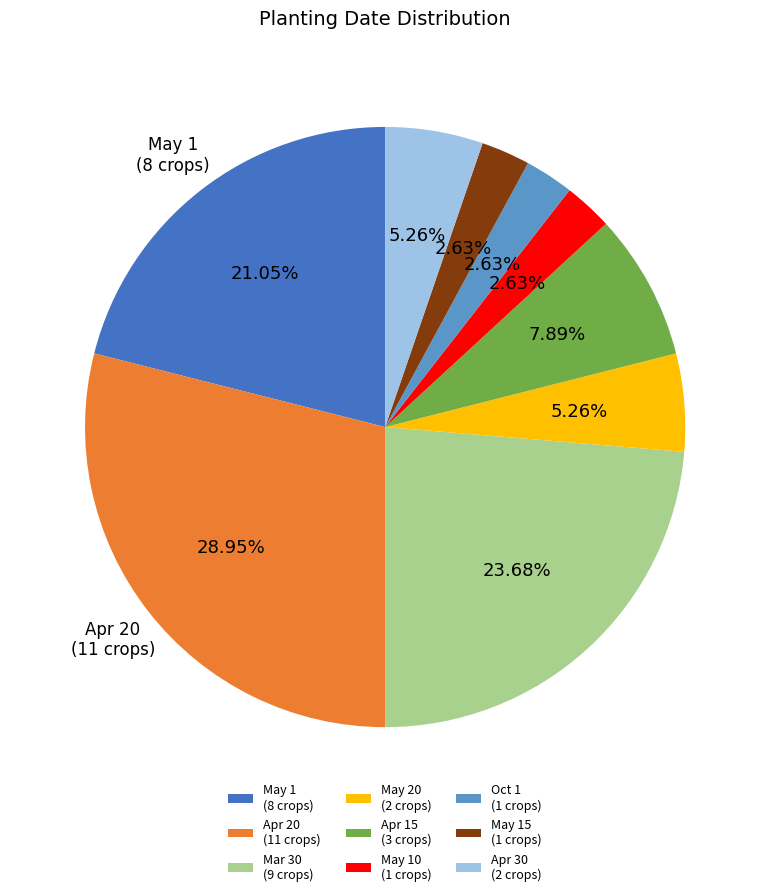

Is Apr 15 (3 crops) the majority of the pie?

No